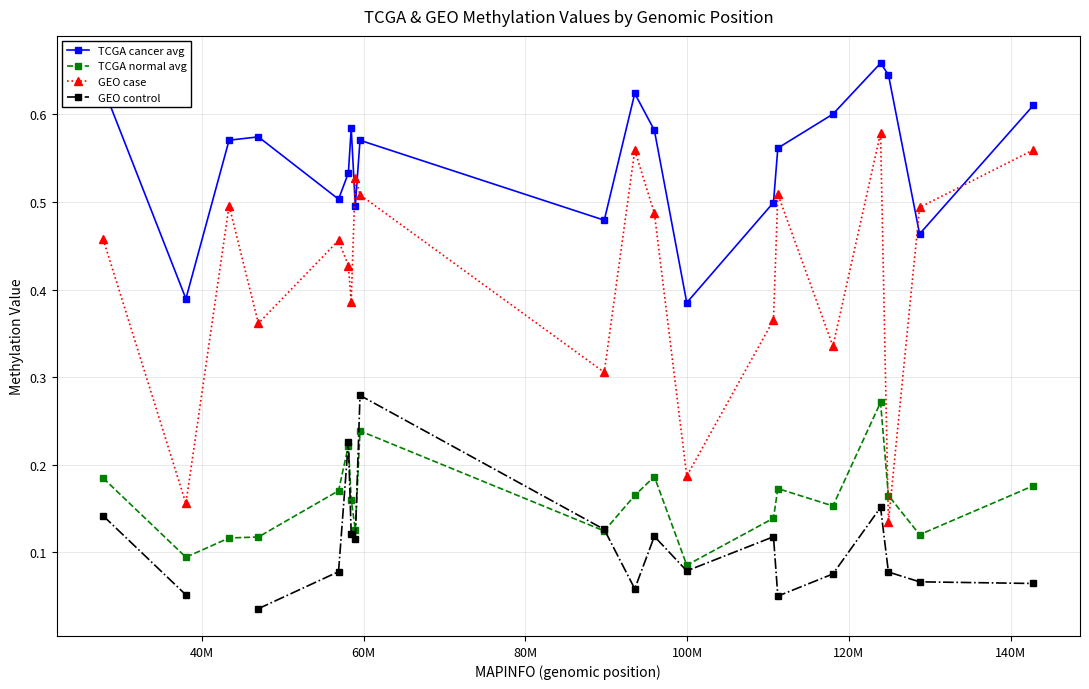

True or false: TCGA normal avg has more than 1 interior local peaks.

True